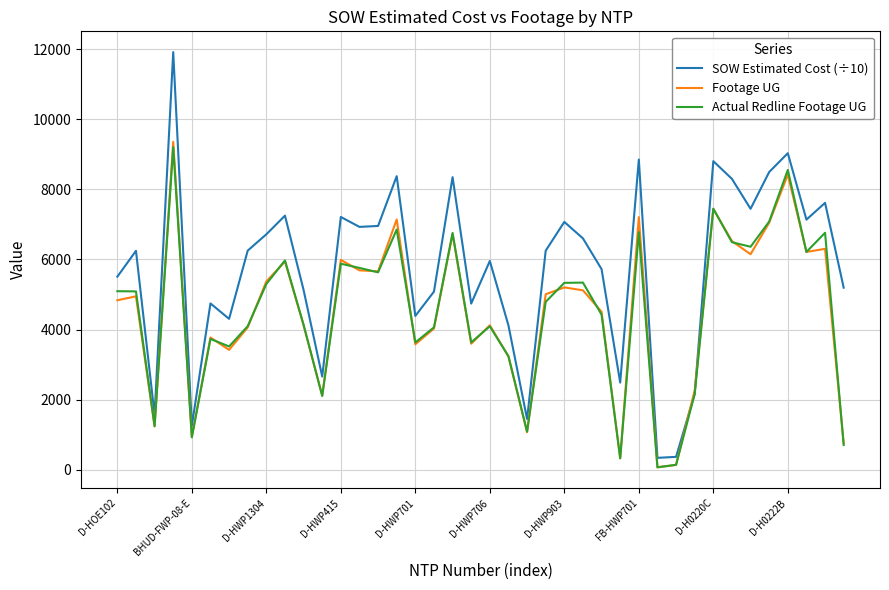

What is the maximum value shown in the chart?

11913.5